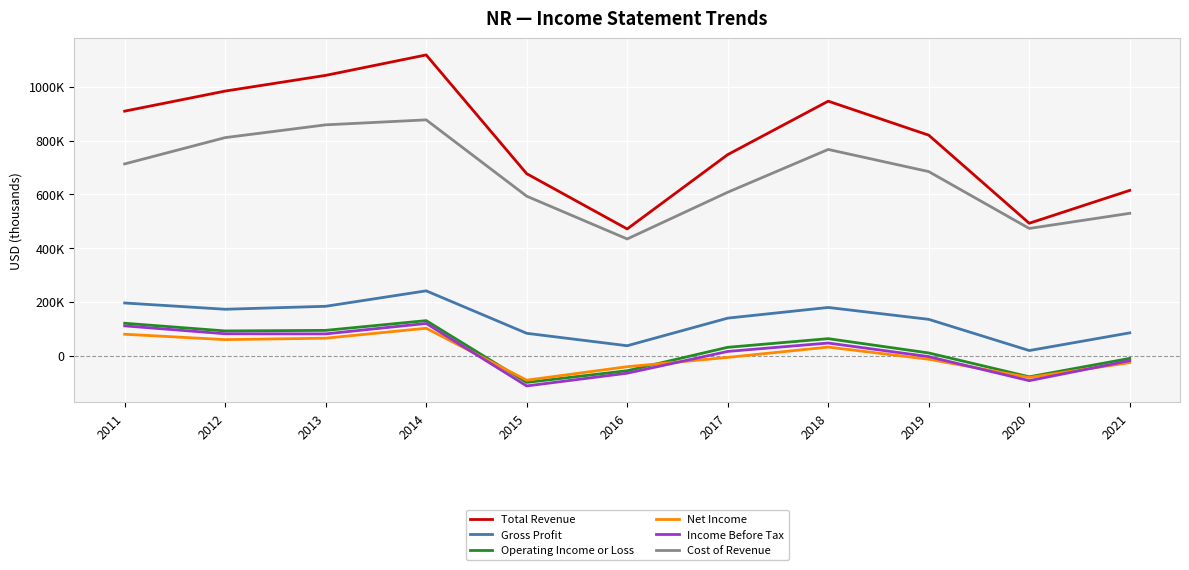

What is the difference between the Net Income values at 2012 and 2016?

100700